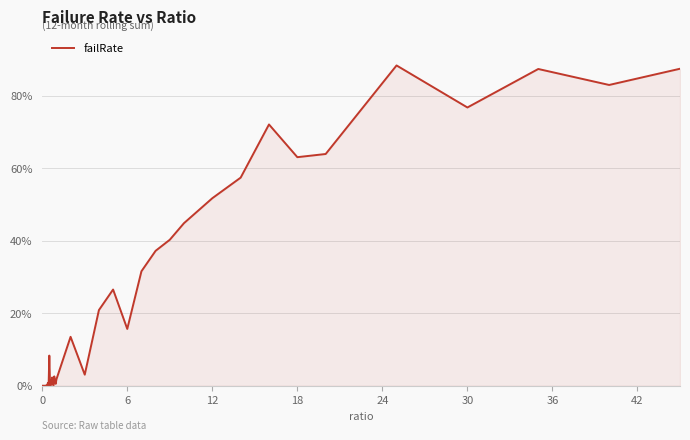

Does the chart display data point markers on the line(s)?

No